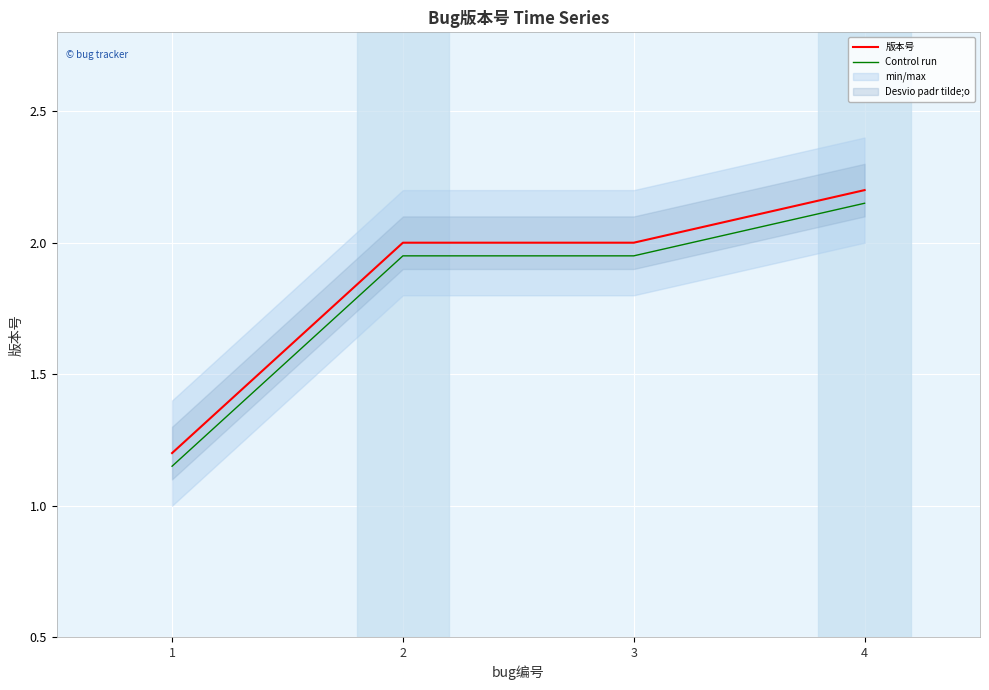

At which category does the chart reach its peak across all series?

4